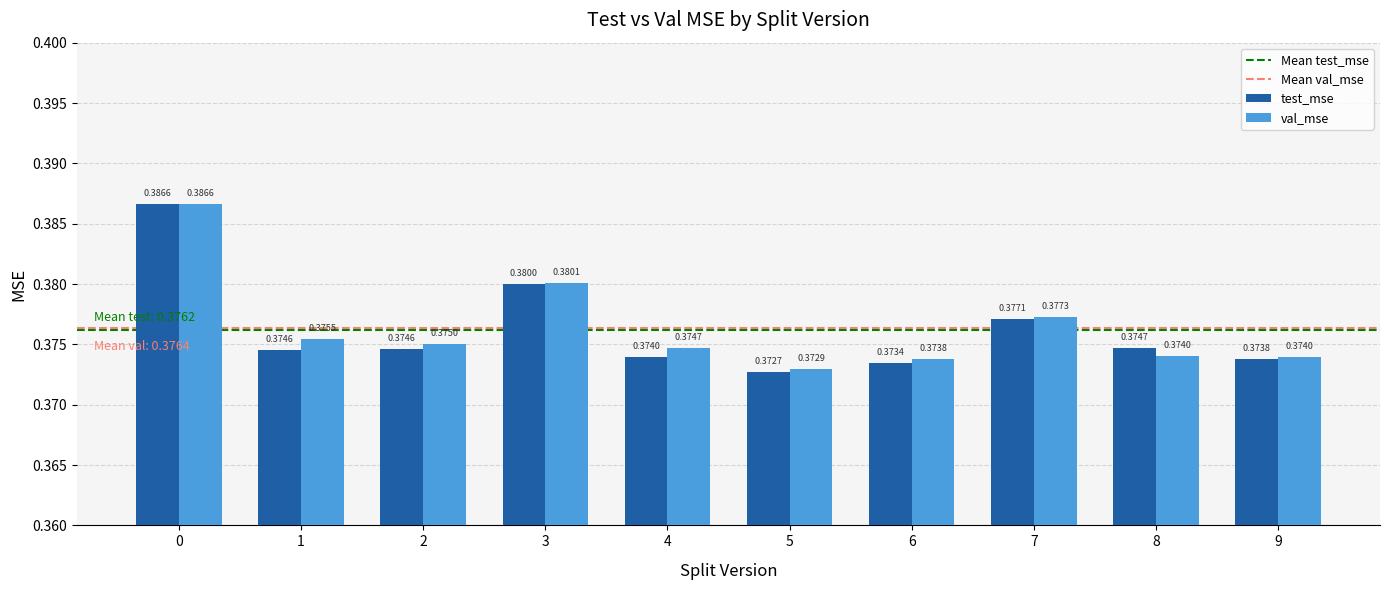

At 3, list the series in order from largest to smallest.

val_mse, test_mse